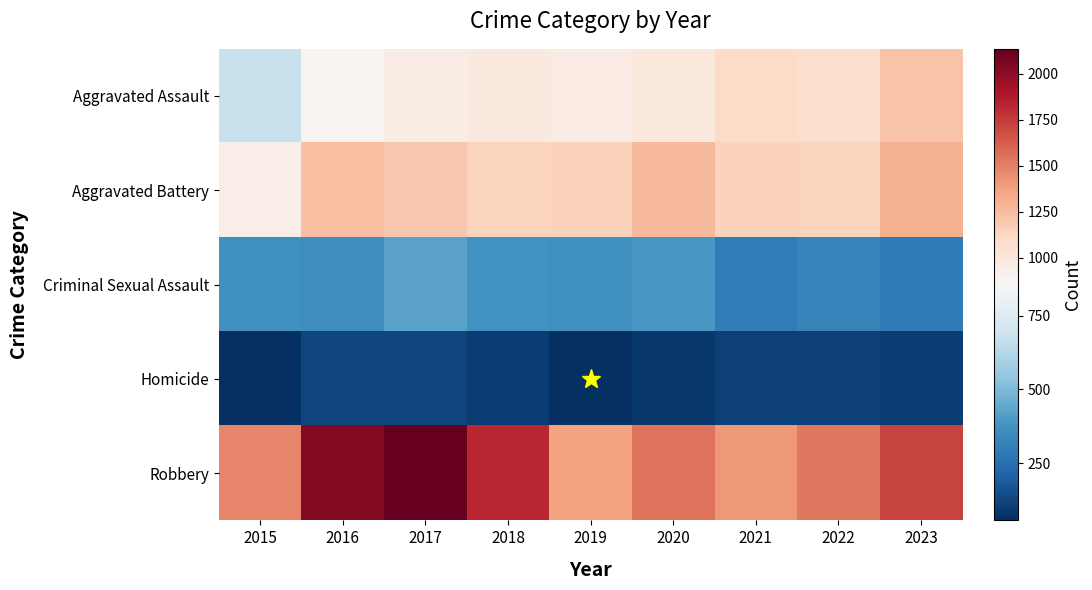

Between 2015 and 2017, which series saw the biggest shift?

Robbery